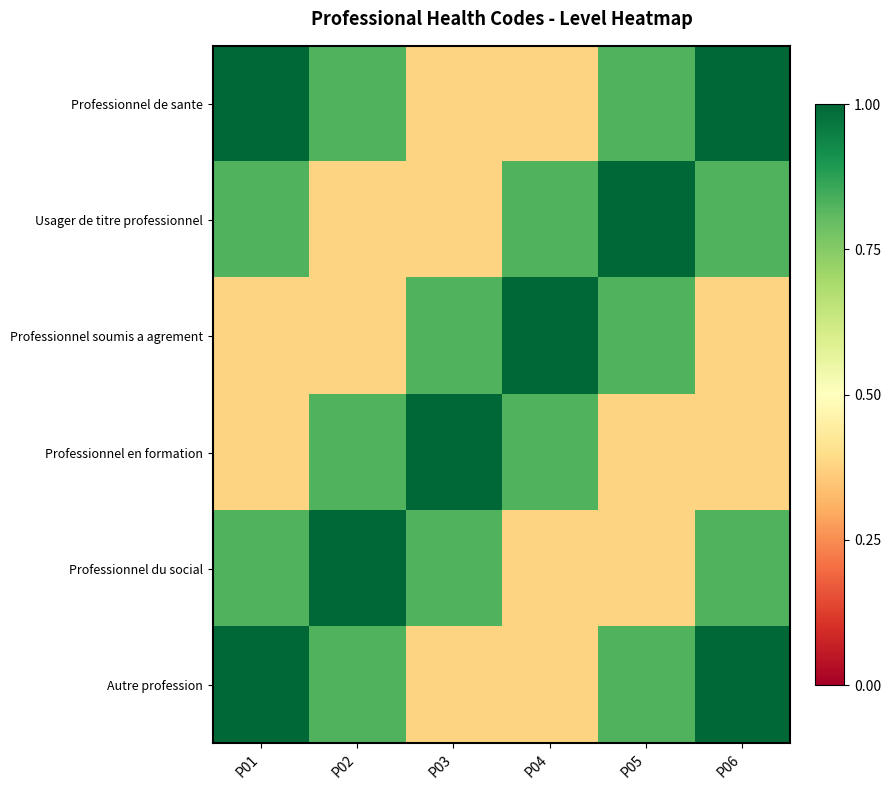

Reading left to right, extract all data points from this chart.

Professionnel de sante: P01=1.0	P02=0.8	P03=0.4	P04=0.4	P05=0.8	P06=1.0
Usager de titre professionnel: P01=0.8	P02=0.4	P03=0.4	P04=0.8	P05=1.0	P06=0.8
Professionnel soumis a agrement: P01=0.4	P02=0.4	P03=0.8	P04=1.0	P05=0.8	P06=0.4
Professionnel en formation: P01=0.4	P02=0.8	P03=1.0	P04=0.8	P05=0.4	P06=0.4
Professionnel du social: P01=0.8	P02=1.0	P03=0.8	P04=0.4	P05=0.4	P06=0.8
Autre profession: P01=1.0	P02=0.8	P03=0.4	P04=0.4	P05=0.8	P06=1.0